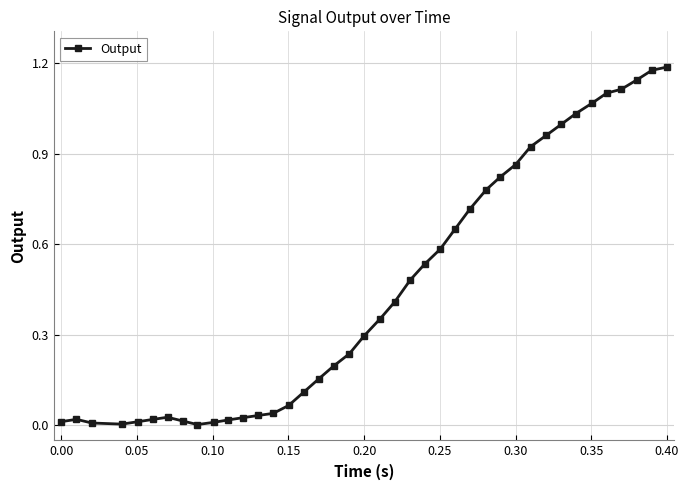

True or false: there are more than 0 points higher than both neighbors.

True